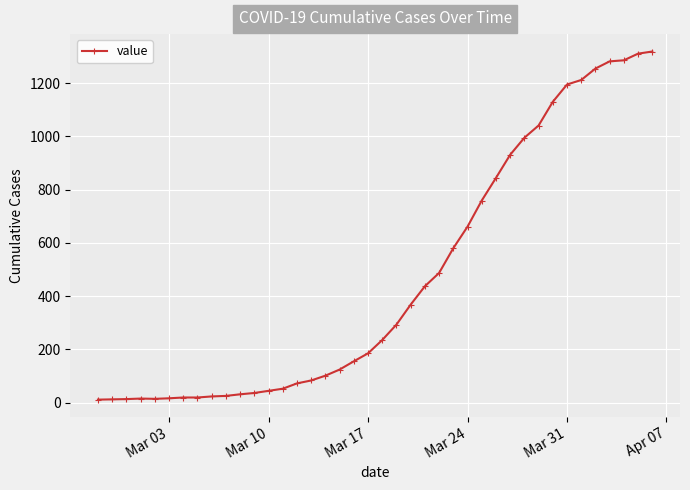

What is the sum of all values?

18671